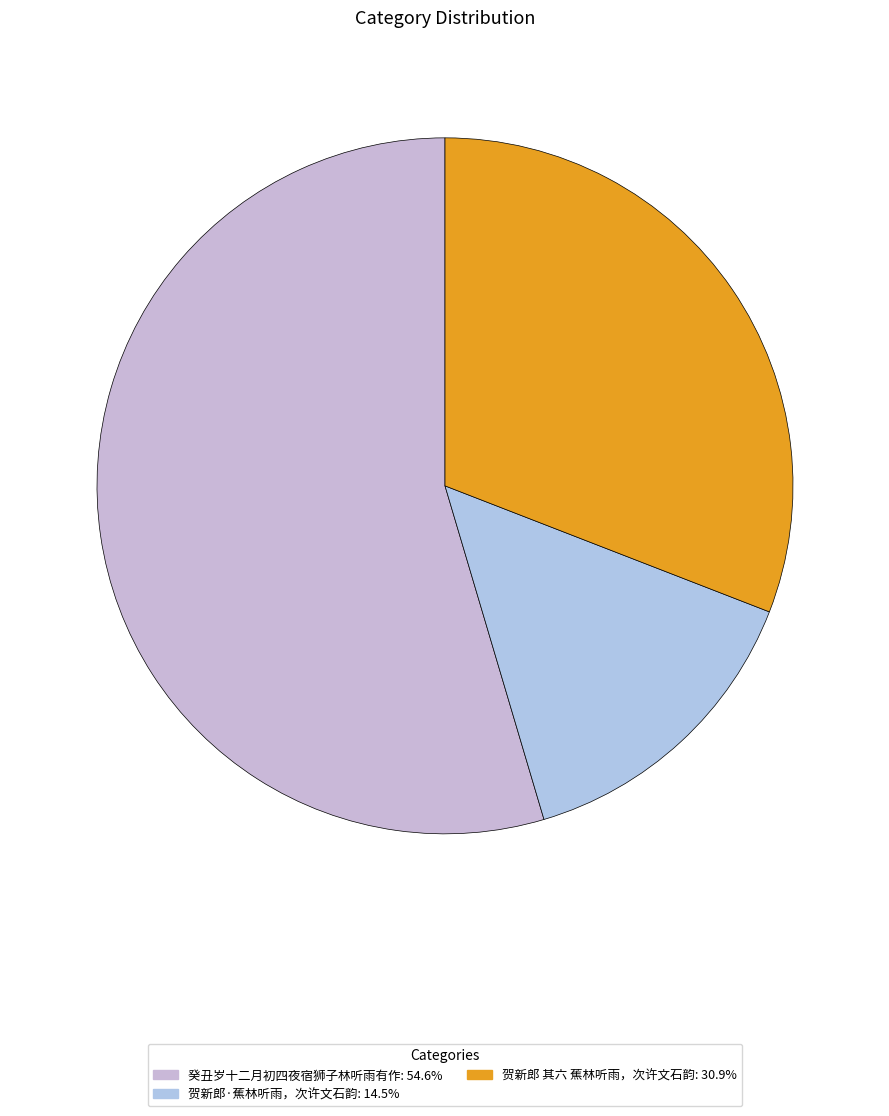

To the nearest percent, what percentage of the pie is 贺新郎·蕉林听雨，次许文石韵?

15%